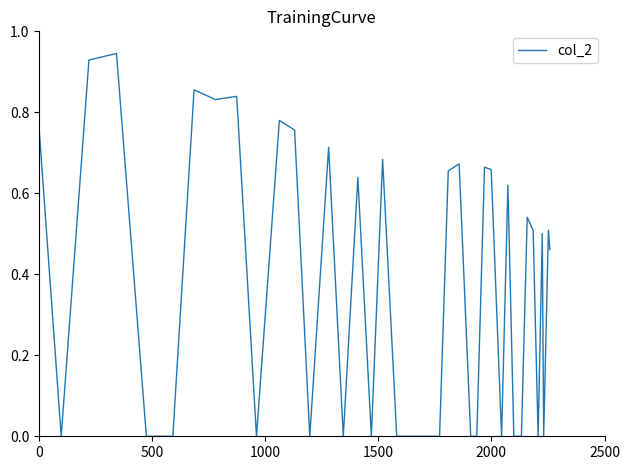

Is this an area chart (filled region under the line)?

No